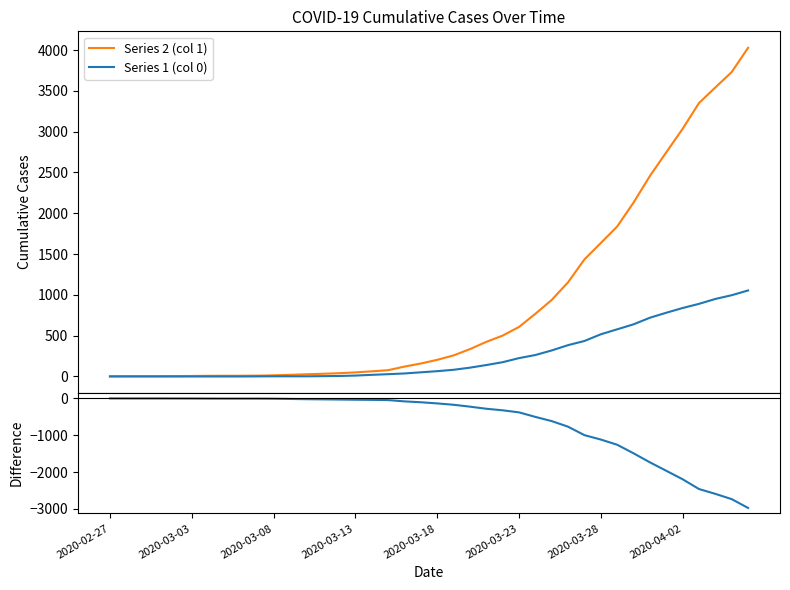

The Series 1 (col 0) series shows 425 at 2020-04-02. True or false?

False